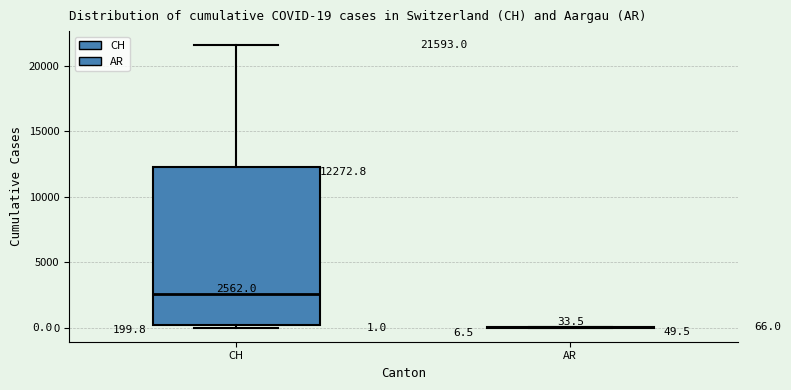

Comparing the boxes themselves (not the whiskers), which one is the tallest?

CH